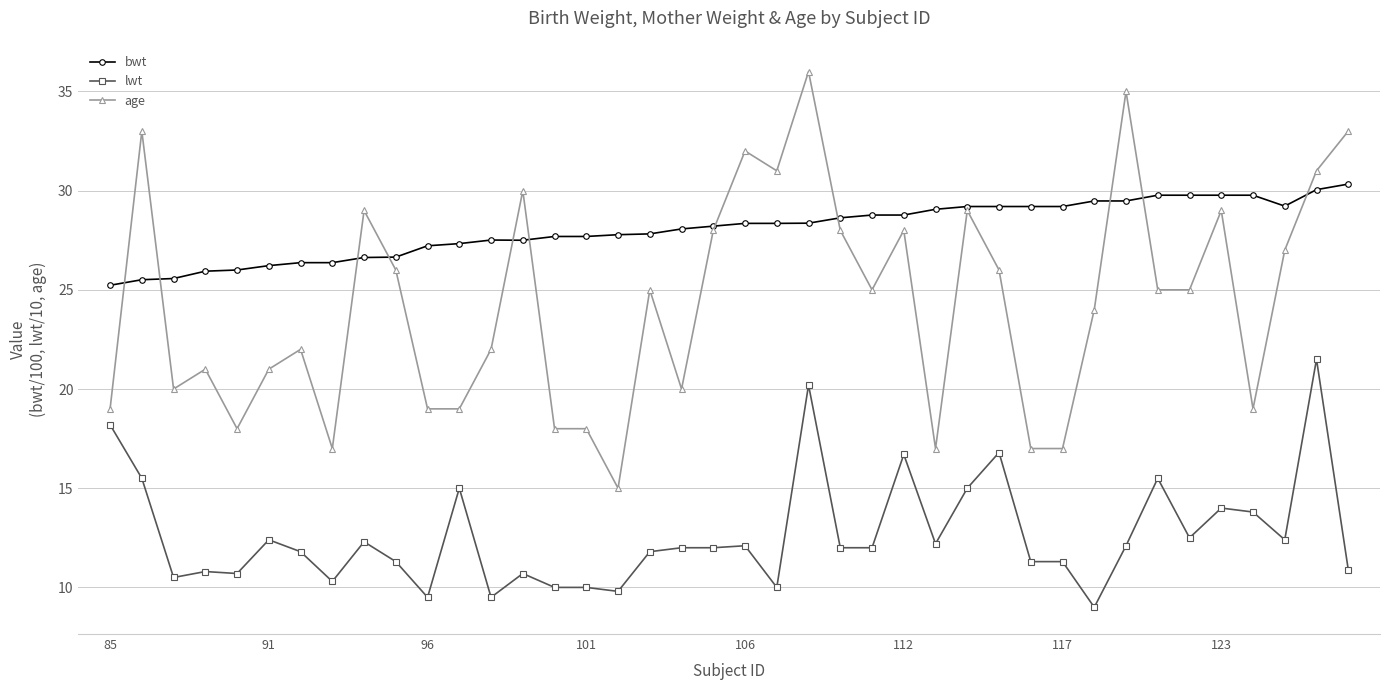

True or false: lwt and bwt intersect in this chart.

False